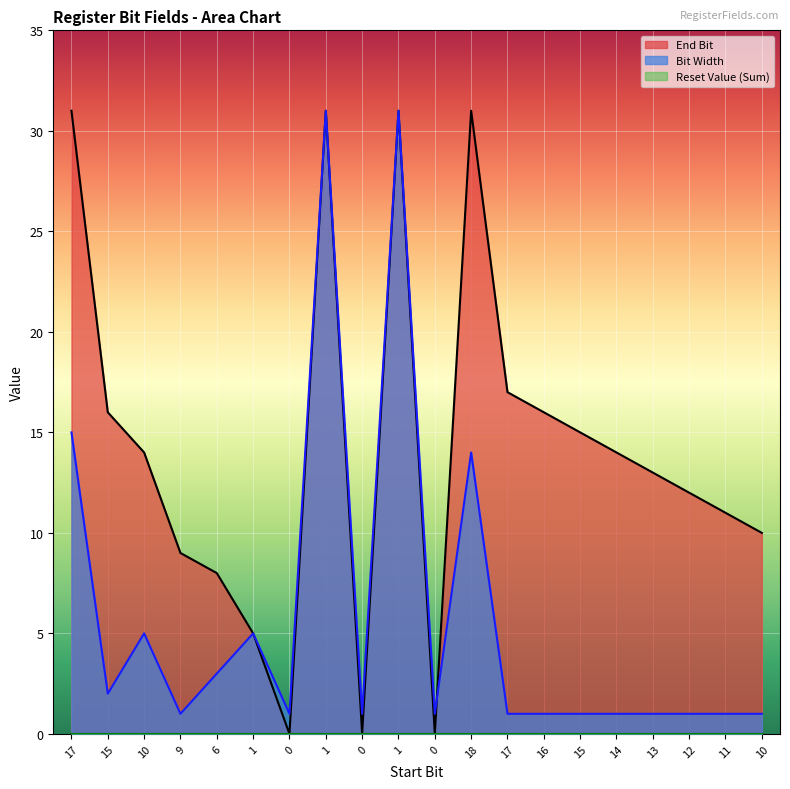

Reading right to left, what are all the values shown in this chart?

Bit Width: 1	1	1	1	1	1	1	1	14	1	31	1	31	1	5	3	1	5	2	15
End Bit: 10	11	12	13	14	15	16	17	31	0	31	0	31	0	5	8	9	14	16	31